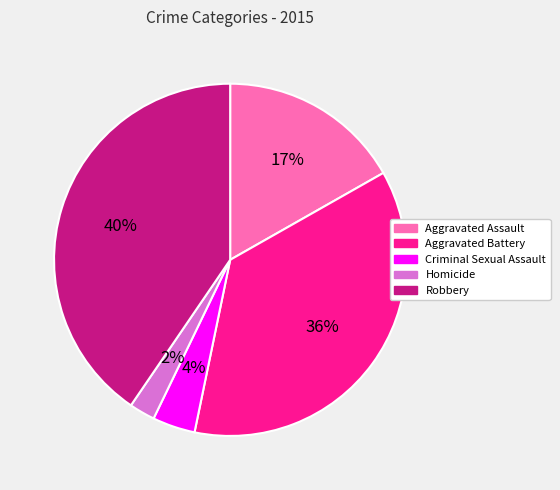

Rank the categories by value from highest to lowest.

Robbery, Aggravated Battery, Aggravated Assault, Criminal Sexual Assault, Homicide